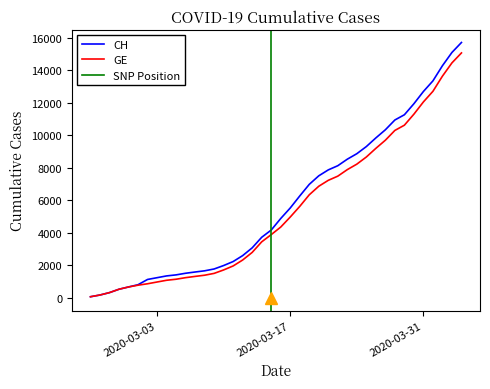

What is the label of the 1st point from the left?

2020-02-25